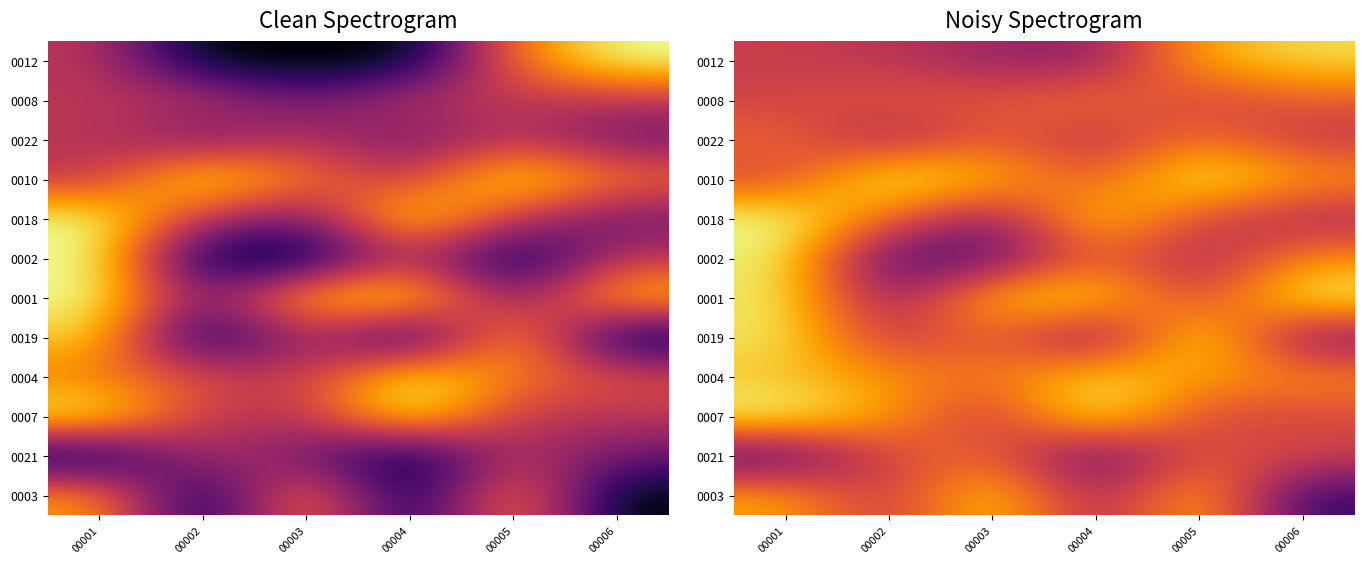

What is the greatest value displayed?

1.0